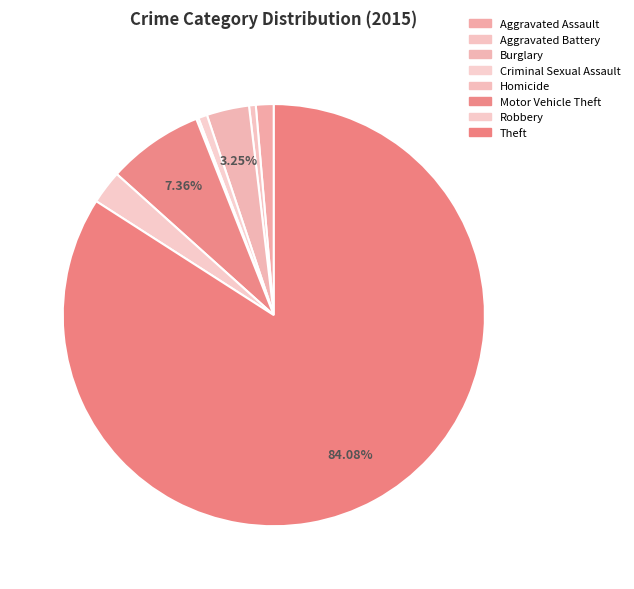

To the nearest percent, what percentage of the pie is Robbery?

3%